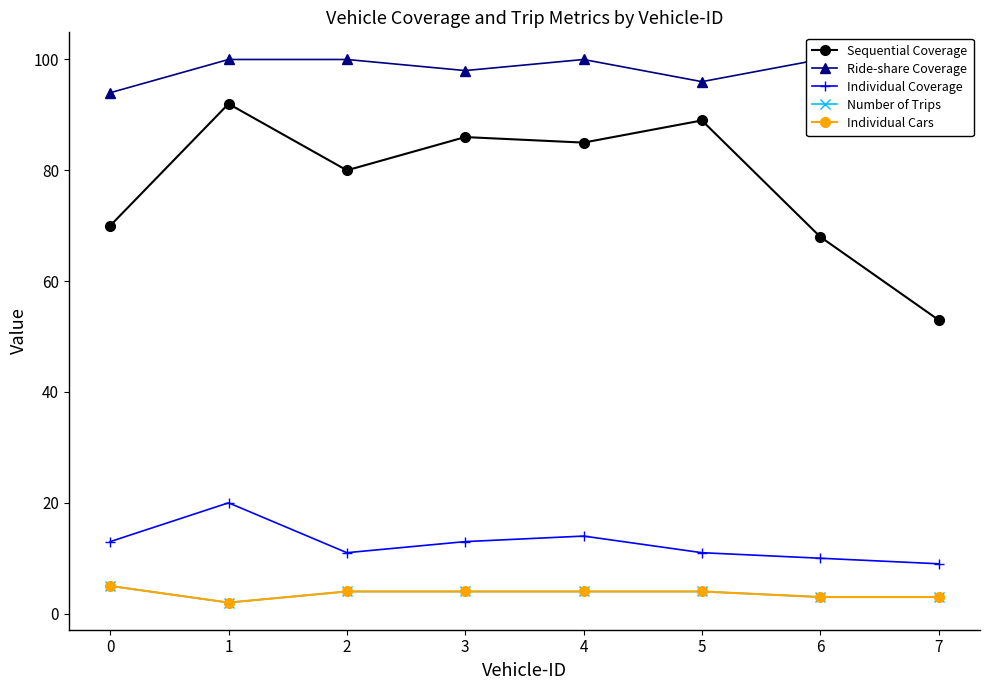

True or false: Sequential Coverage and Ride-share Coverage cross at least once.

False